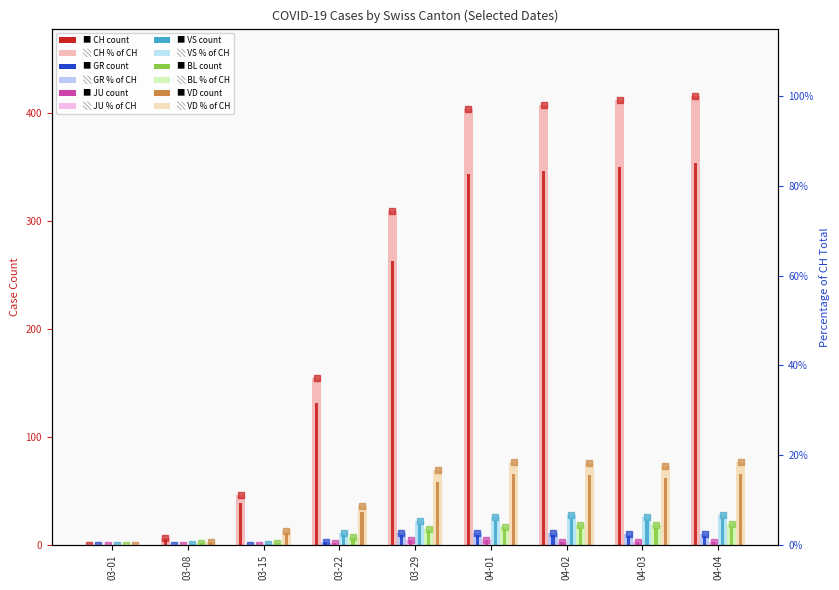

What is the total value across all series at 2020-03-08?

12.0